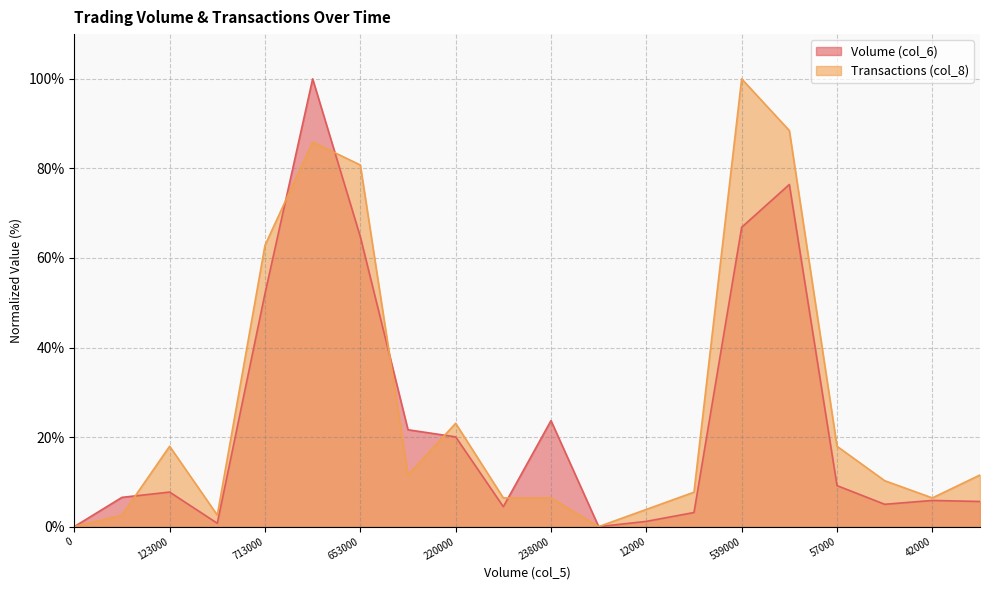

Is it true that Transactions (col_8) equals 30.2 at 1098000?

False